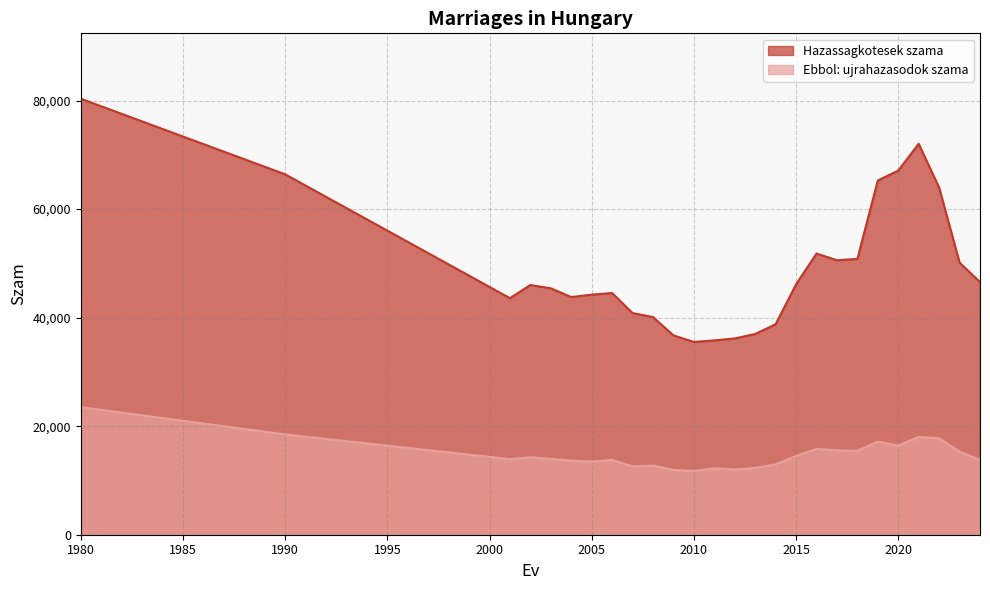

Between 2014 and 2021, which series saw the biggest shift?

Hazassagkotesek szama